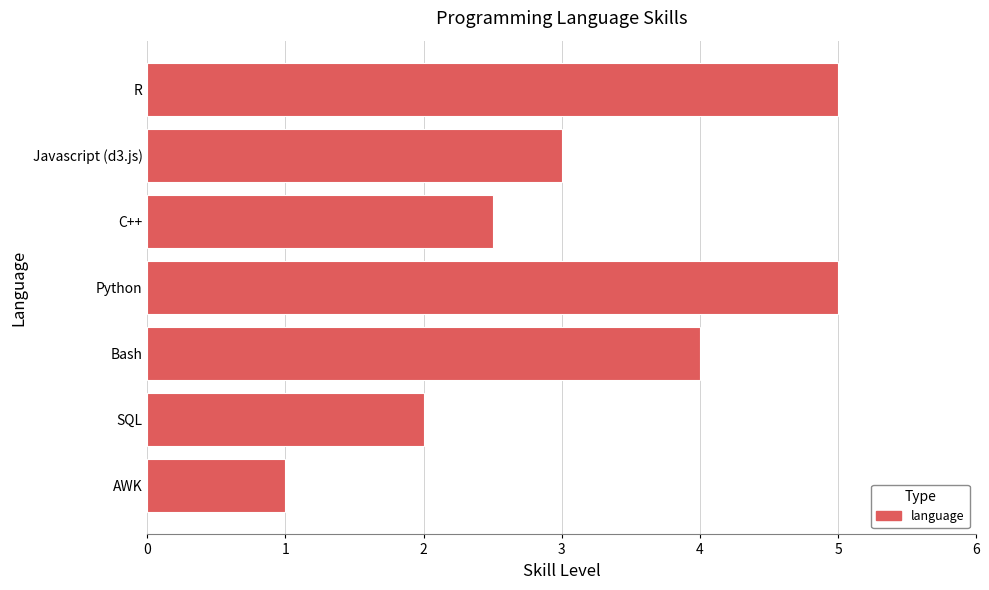

What is the minimum value shown in the chart?

1.0